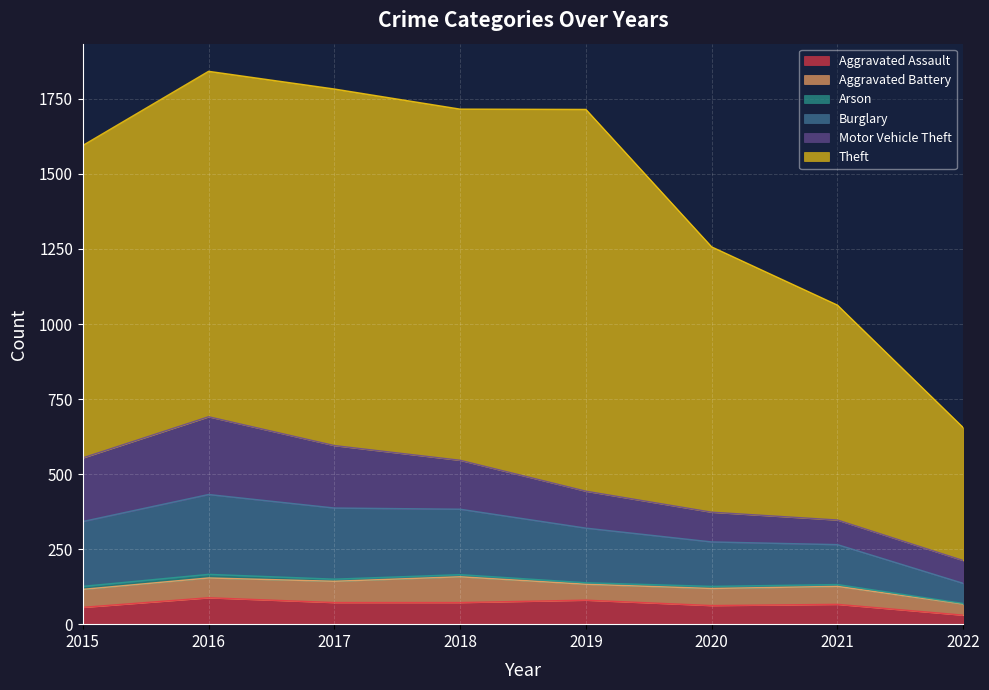

What value does the Aggravated Battery series have at 2018?

86